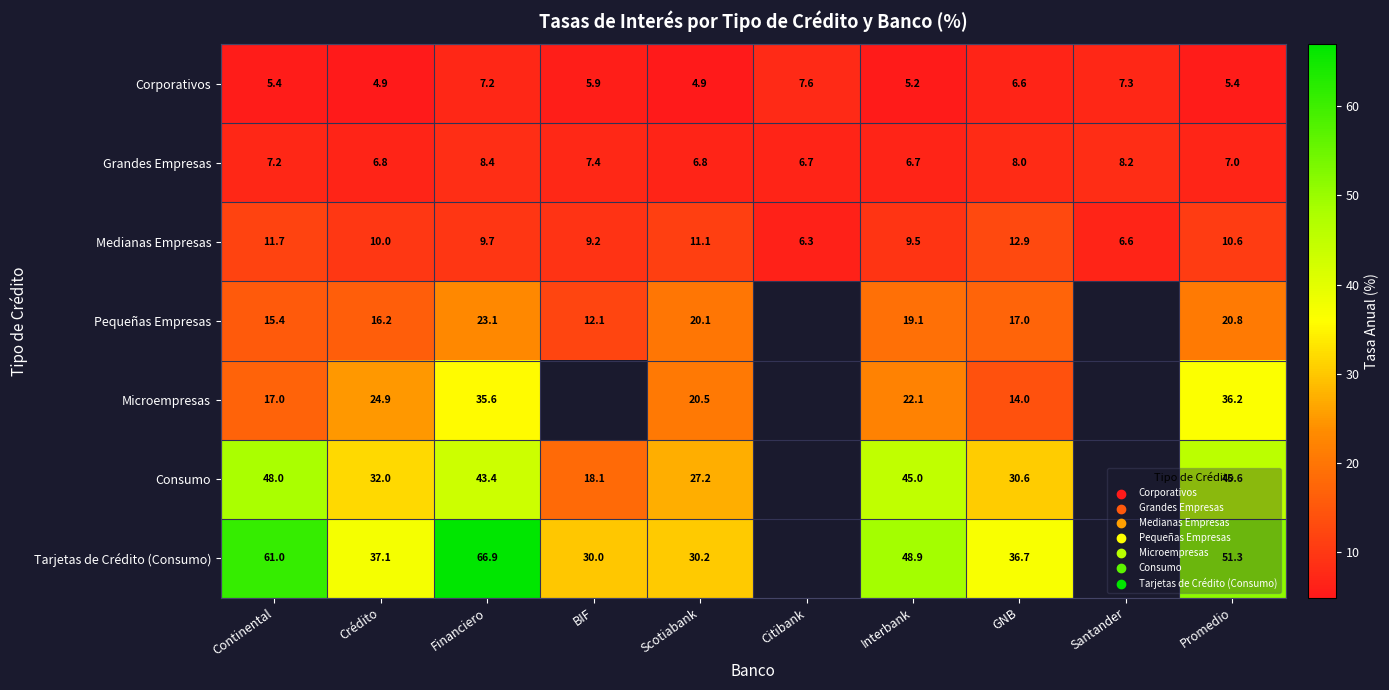

Is it true that Pequeñas Empresas equals 19.1 at Interbank?

True